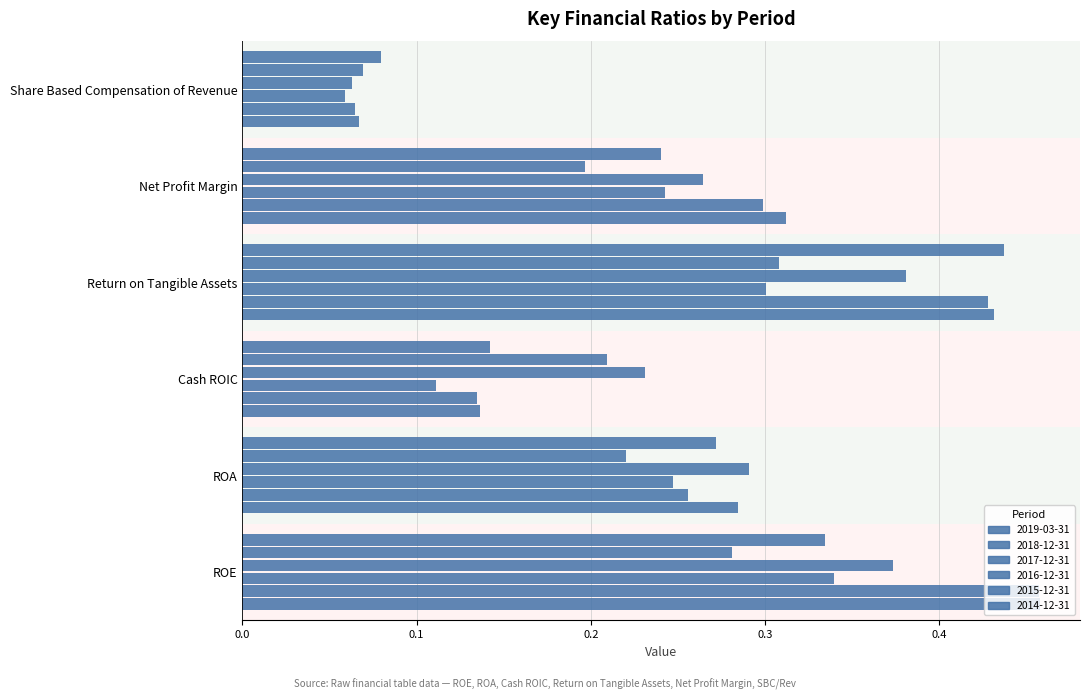

The 2014-12-31 series shows 0.1 at Cash ROIC. True or false?

True